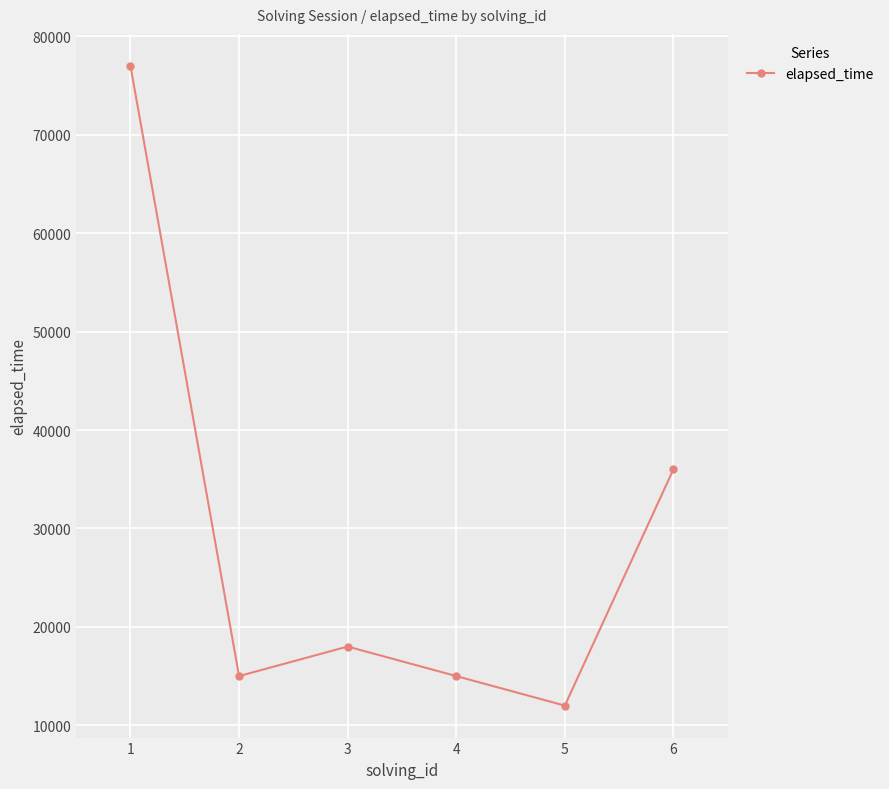

How many lines are shown in the chart?

1